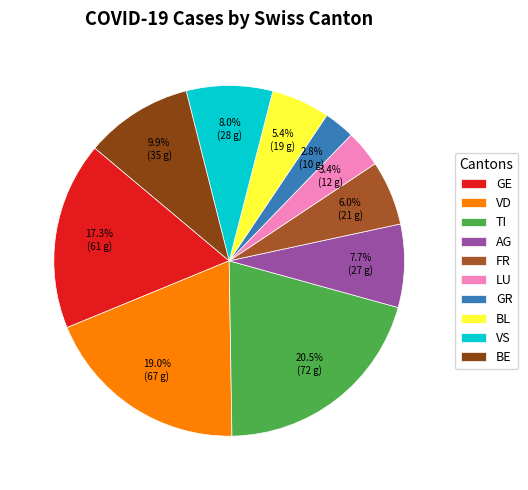

Count the number of slices in the pie.

10